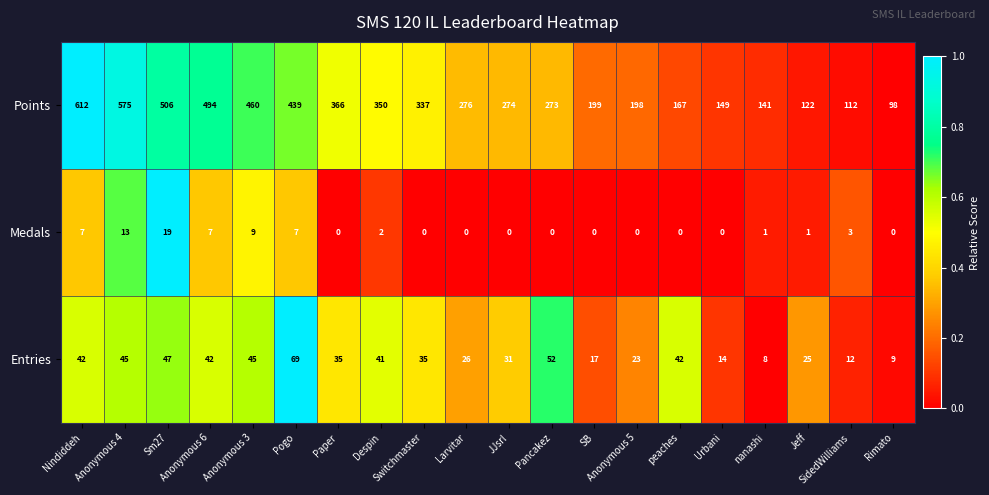

The value of Medals at peaches is -6. True or false?

False